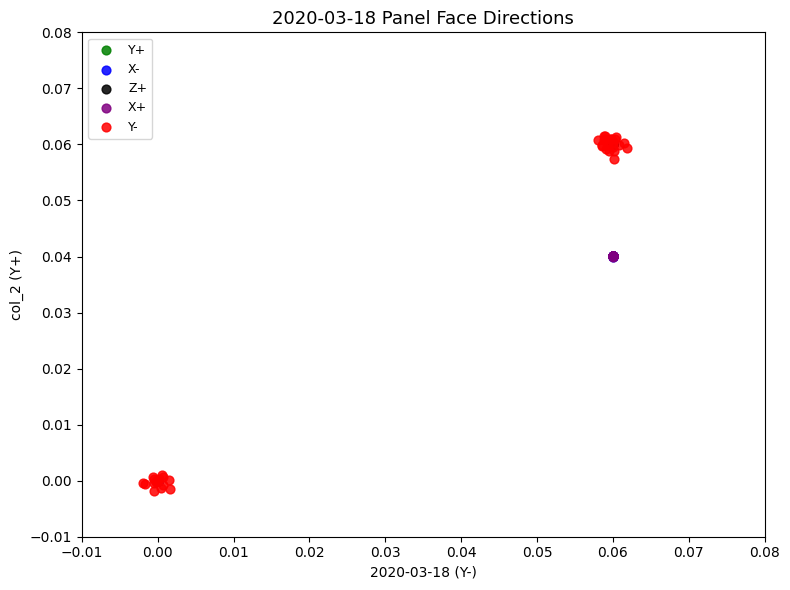

What are all the series names shown in the legend?

Y+, X-, Z+, X+, Y-